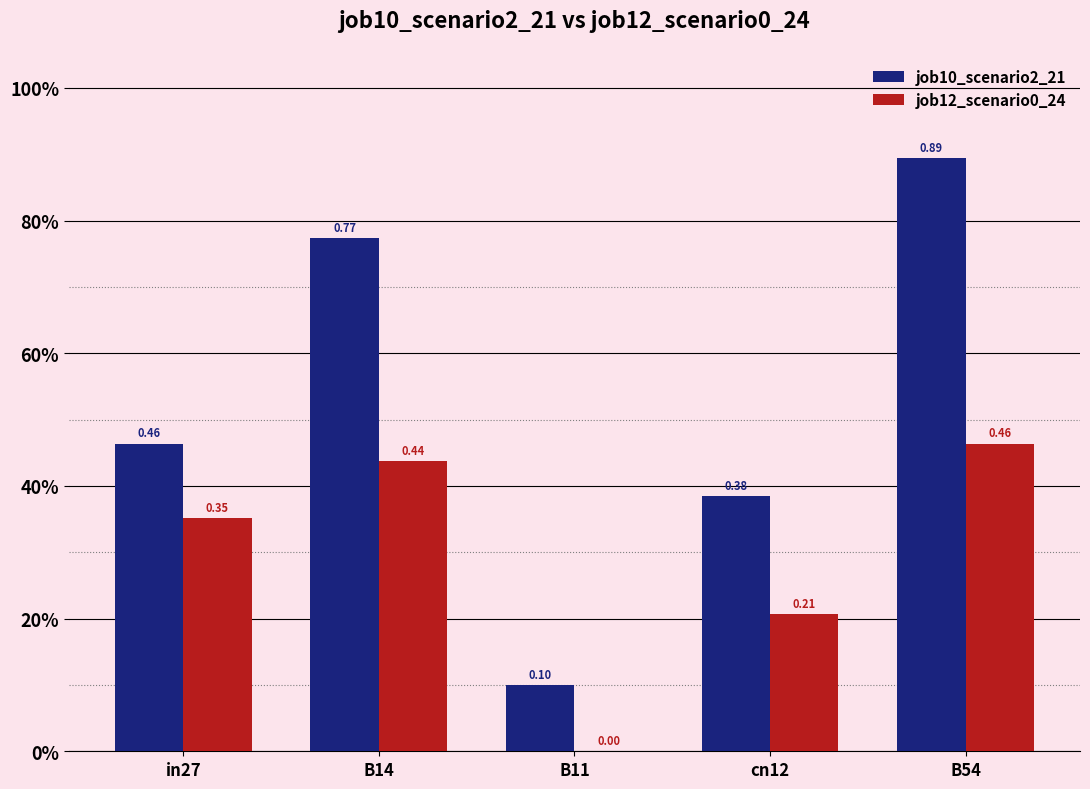

What position from the left is cn12?

4